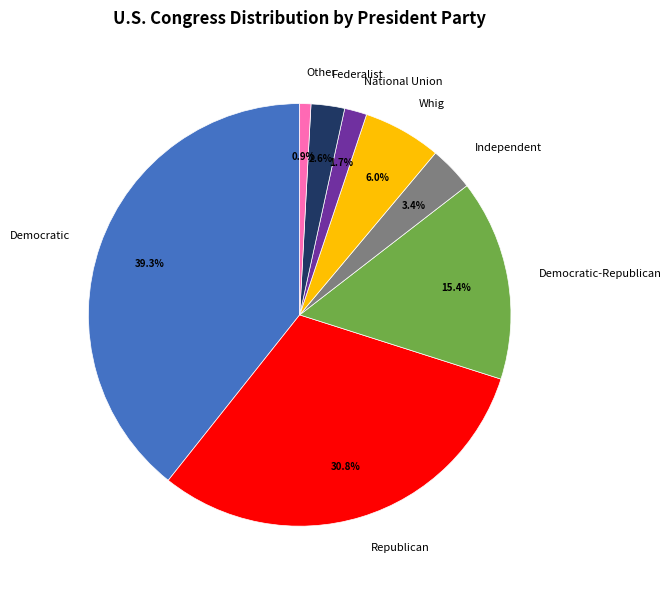

To the nearest percent, what percentage of the pie is Democratic?

39%